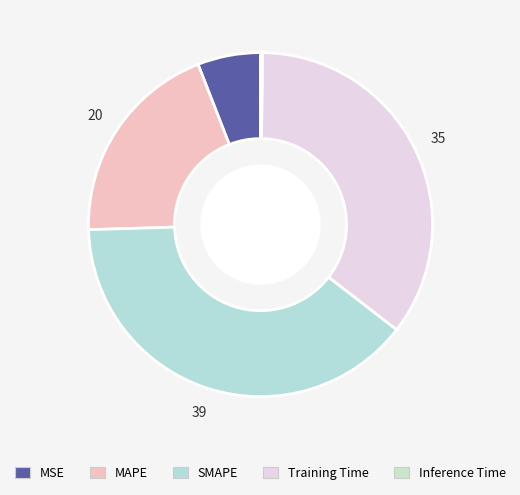

The SMAPE slice represents 26% of the pie. True or false?

False